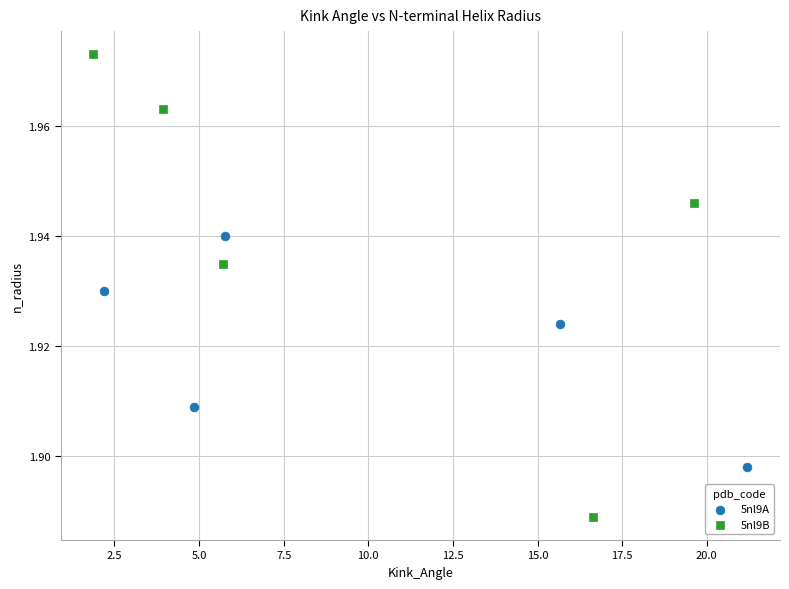

Which series reaches the maximum Y coordinate?

5nl9B